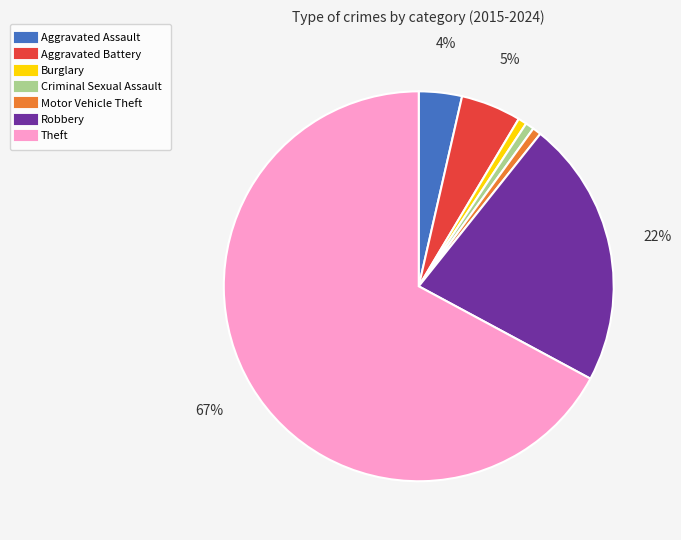

How many slices are in this pie chart?

7